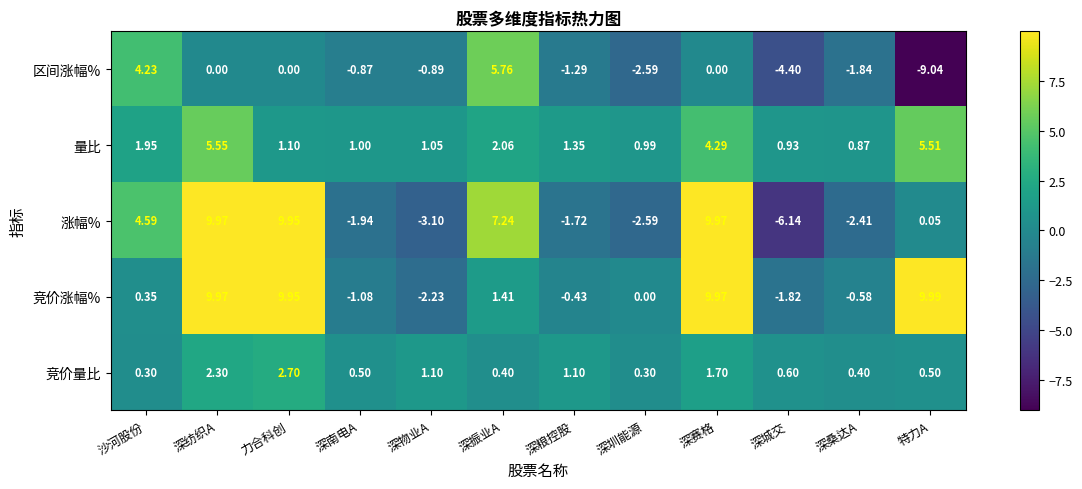

Which series changed the most between 深振业A and 深赛格?

竞价涨幅%